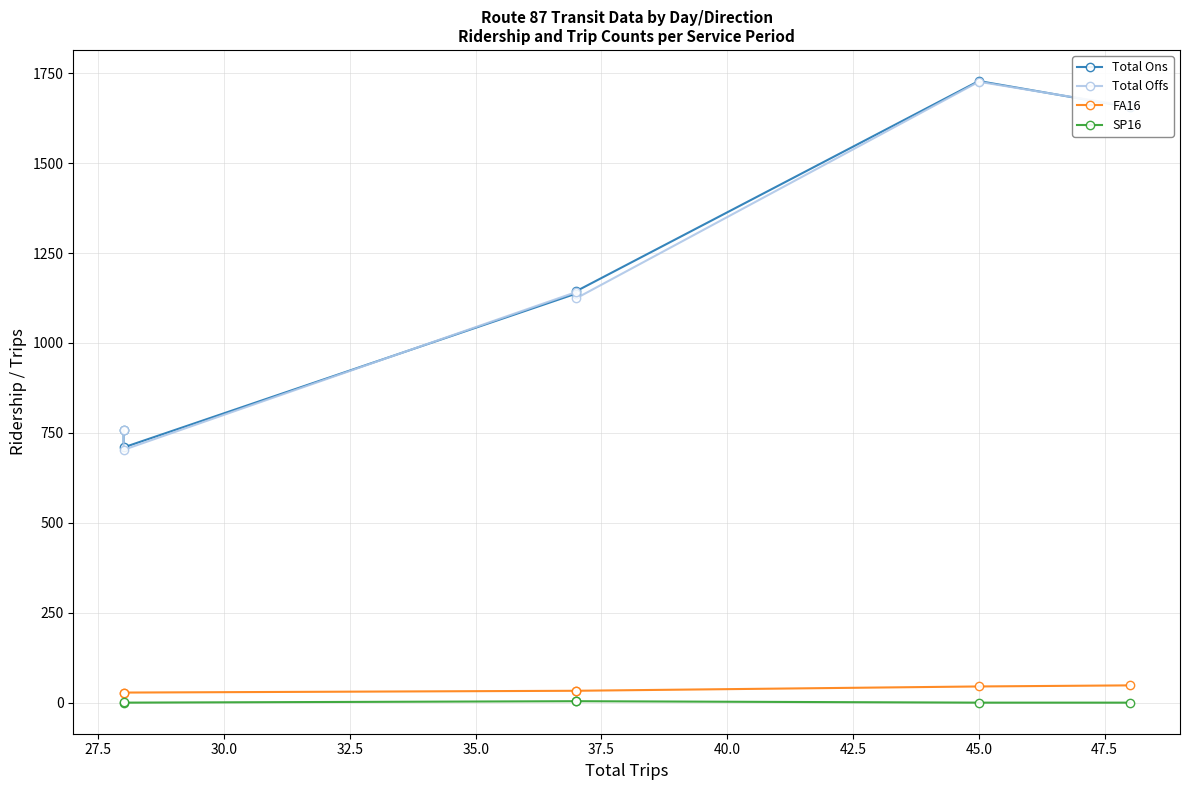

True or false: SP16 has more than 1 points higher than both neighbors.

False